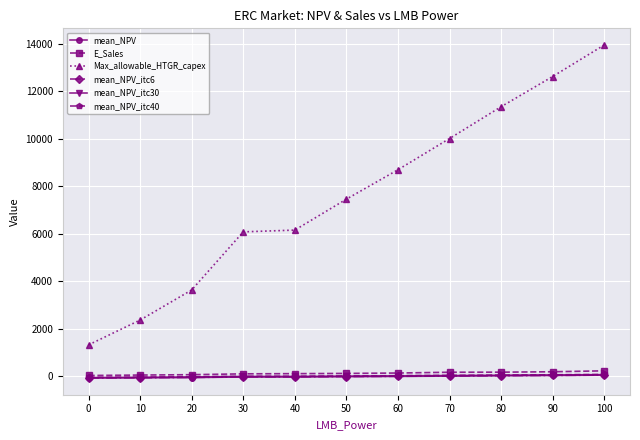

What is the approximate value of mean_NPV_itc6 at 80?

30.4